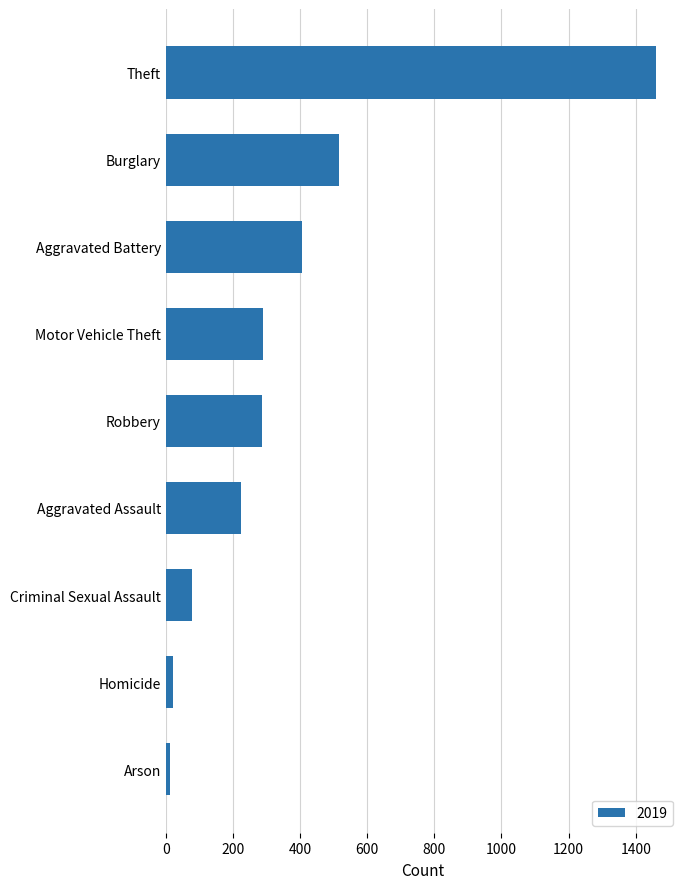

Does the chart contain any negative values?

No